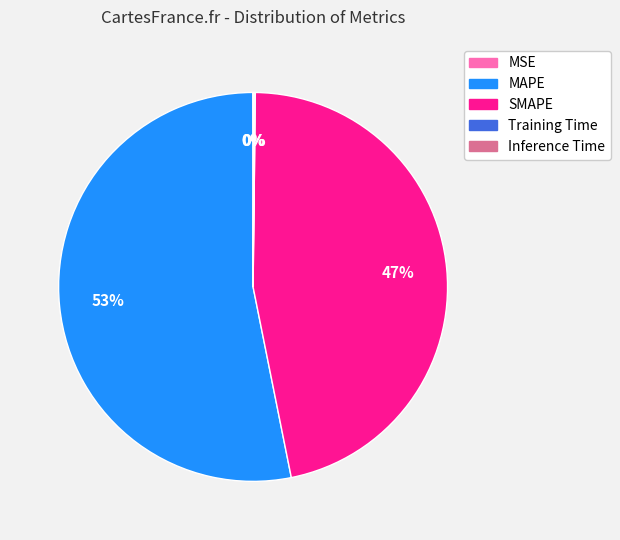

Which category has the biggest portion of the pie?

MAPE